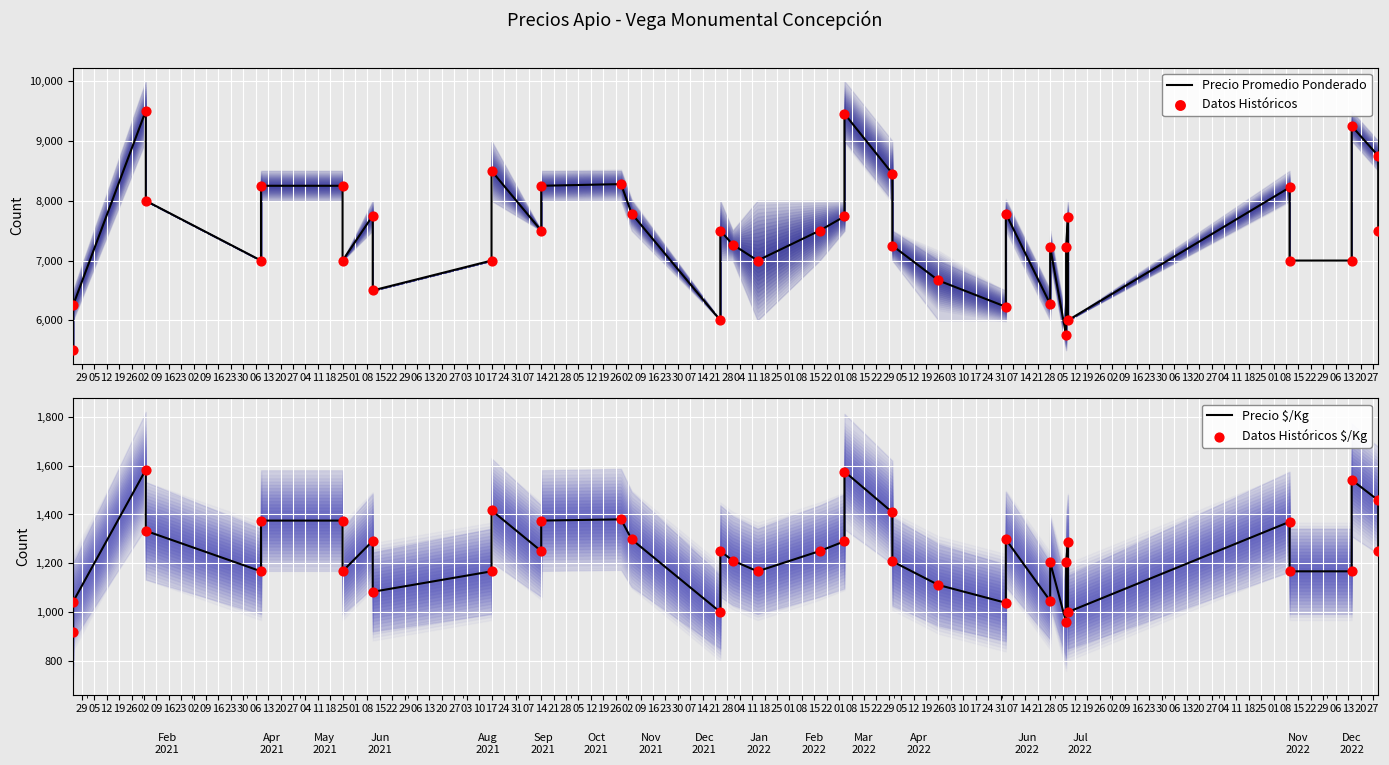

Is the value of Datos Históricos $/Kg at 22 greater than the value of Precio $/Kg at 04?

No